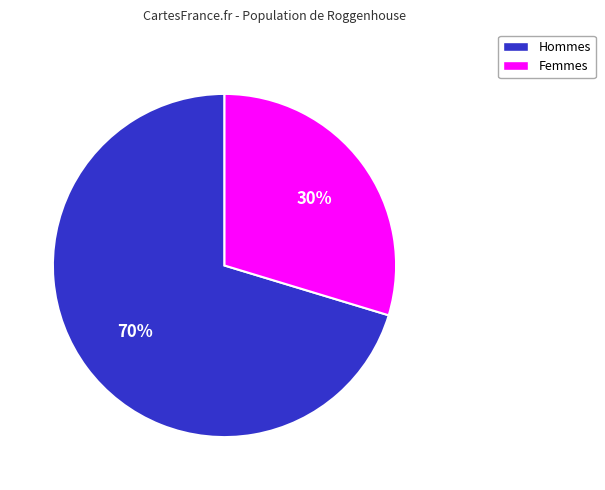

Is there any slice that represents more than half of the pie?

Yes